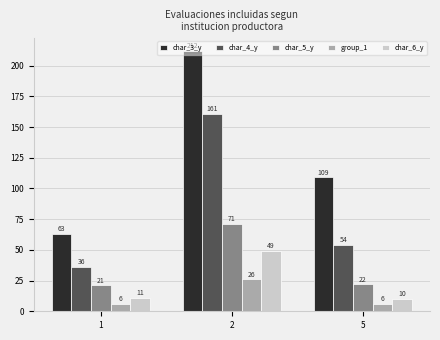

Which category has the lowest value in the char_4_y series?

1